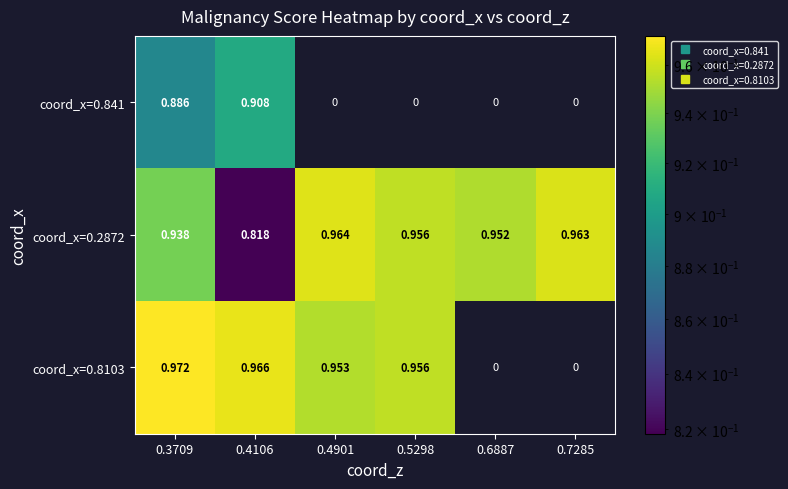

Is the value of coord_x=0.841 at 0.4106 greater than the value of coord_x=0.2872 at 0.3709?

No